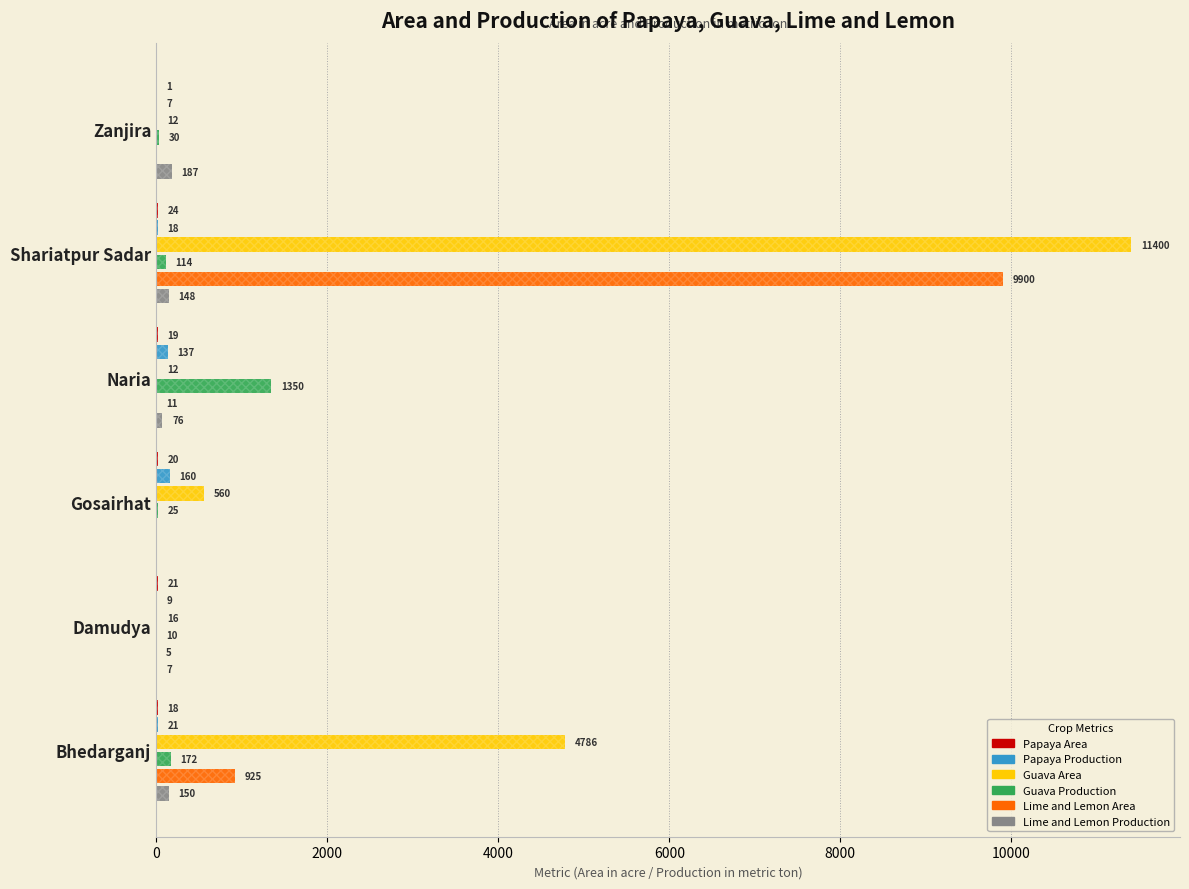

The value of Papaya Production at Bhedarganj is 8. True or false?

False